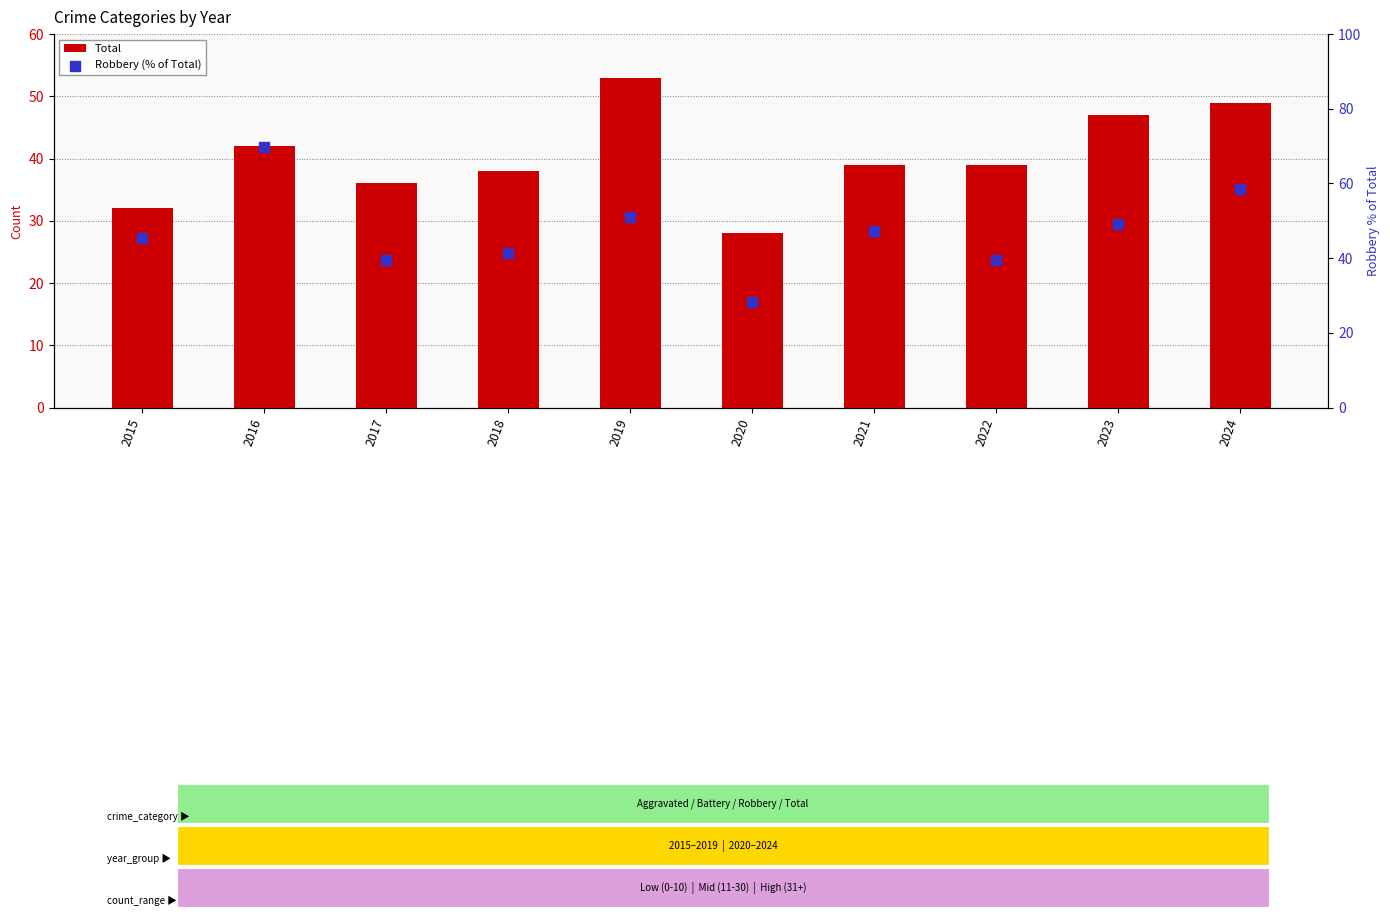

At how many categories does at least one series exceed 29?

9